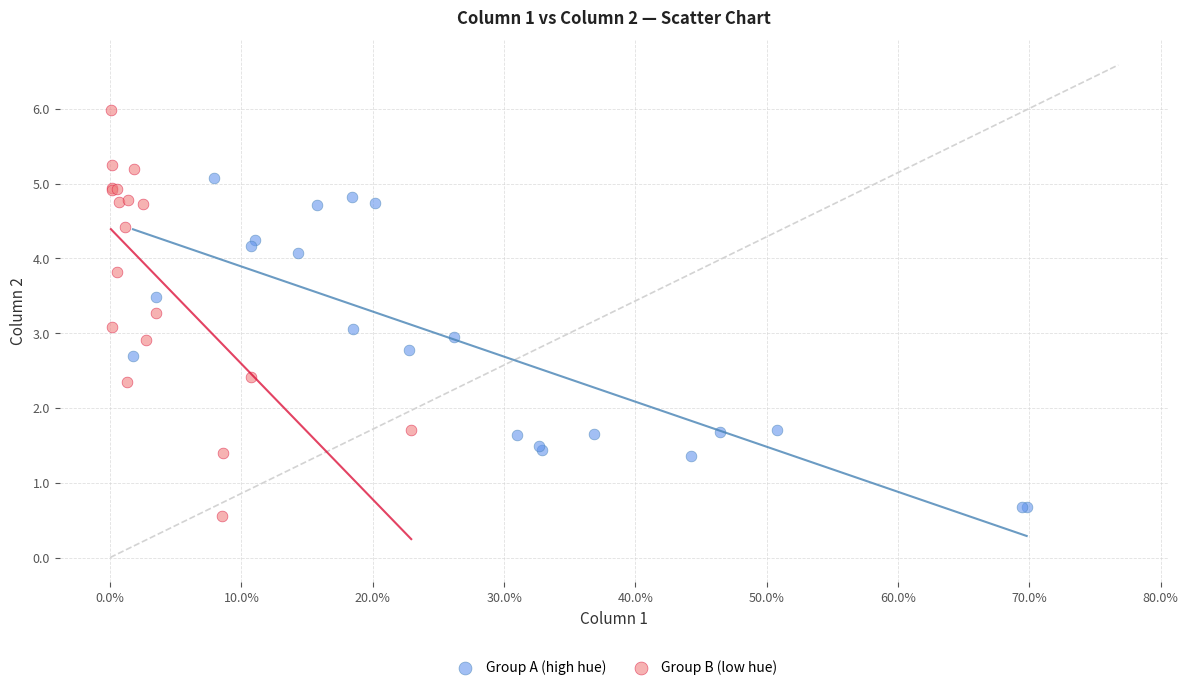

Which series has the largest Y range (max minus min)?

Group B (low hue)